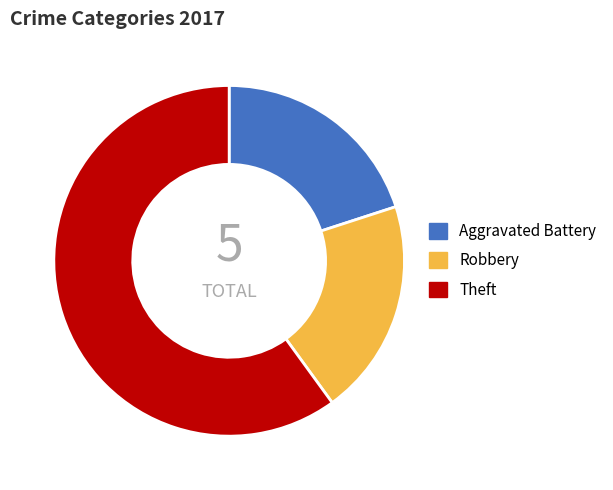

Is it true that Aggravated Battery is 10% of the pie?

False